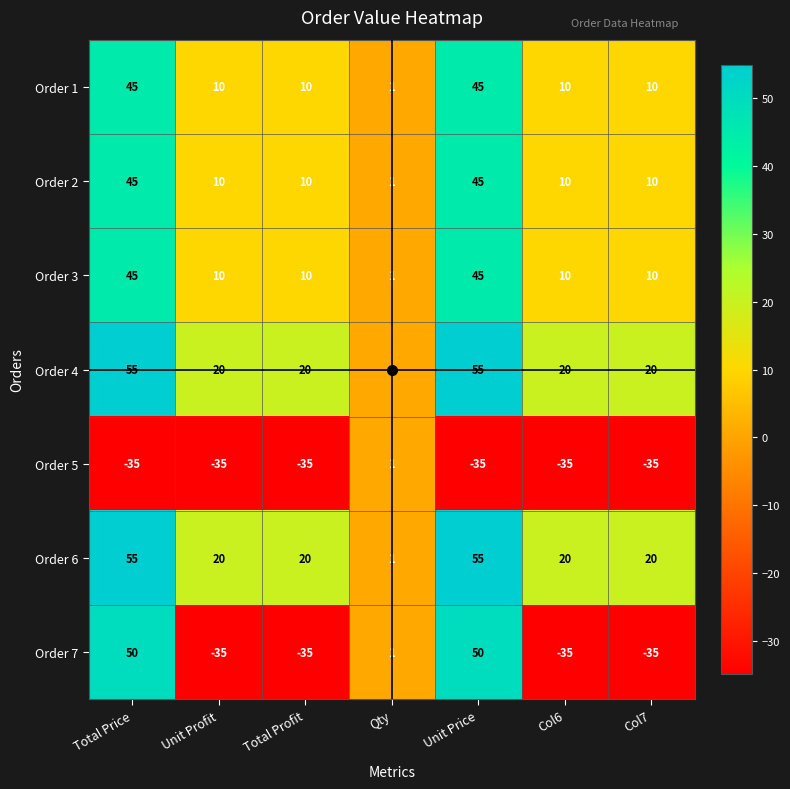

How many Order 4 values are between 20 and 55?

6